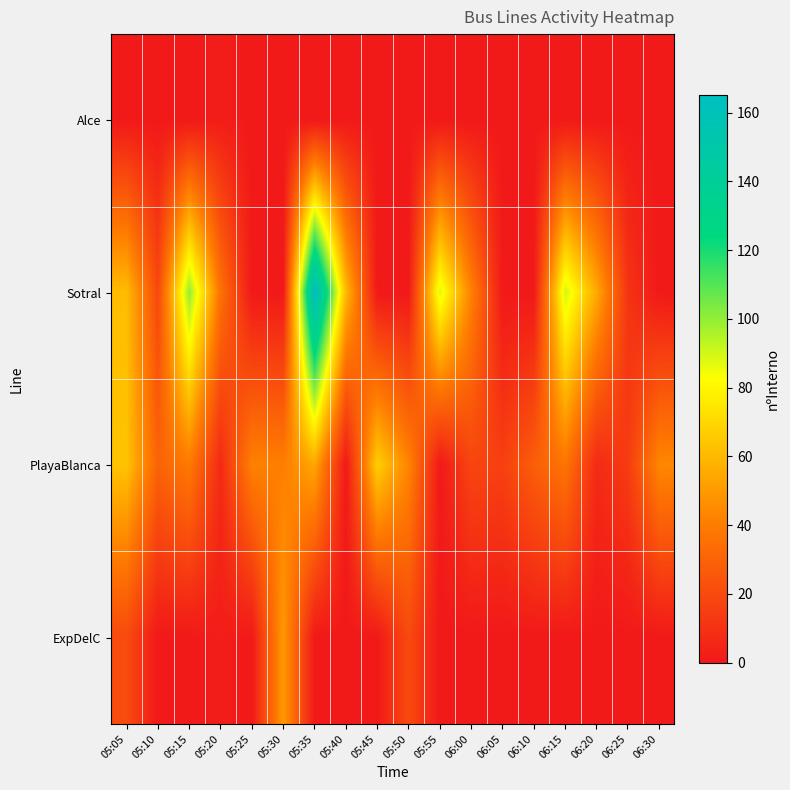

Rank the series by their maximum value, from highest to lowest.

Sotral, PlayaBlanca, ExpDelC, Alce